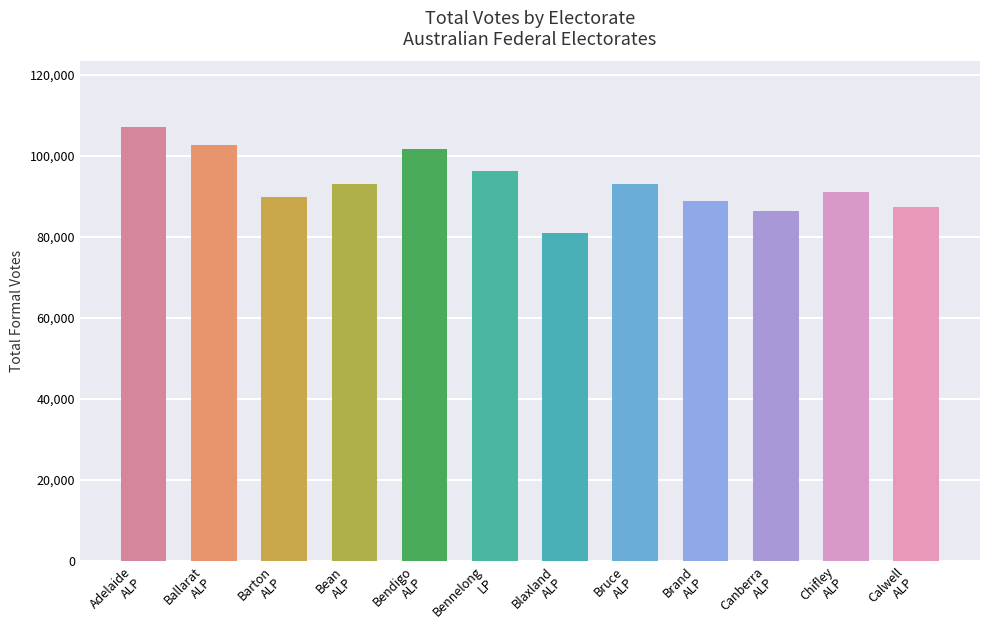

Read the value at Brand
ALP, to the nearest 50.

88850